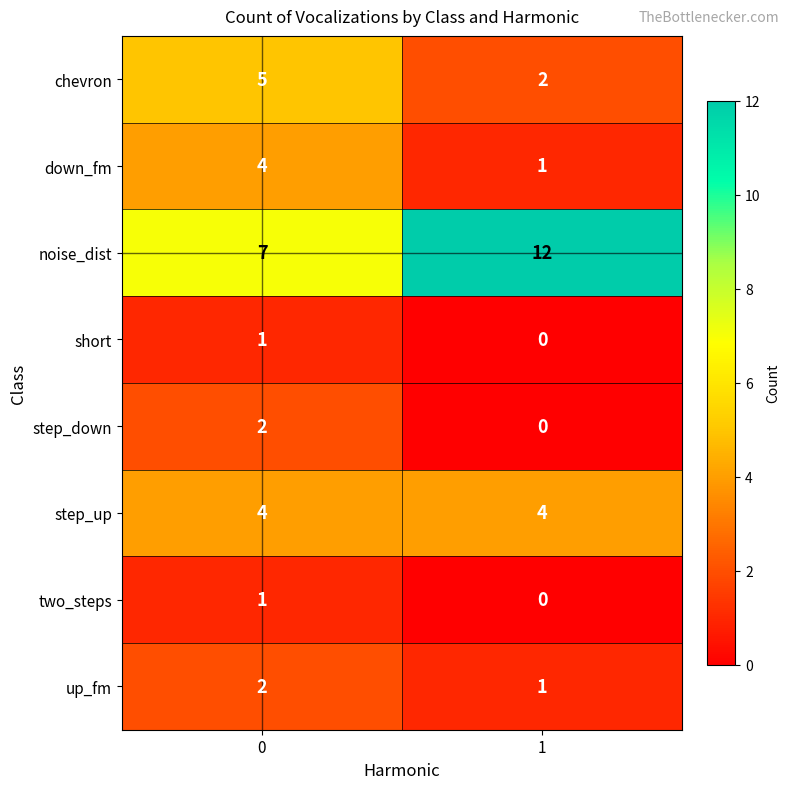

The value of step_down at 1 is 1. True or false?

False